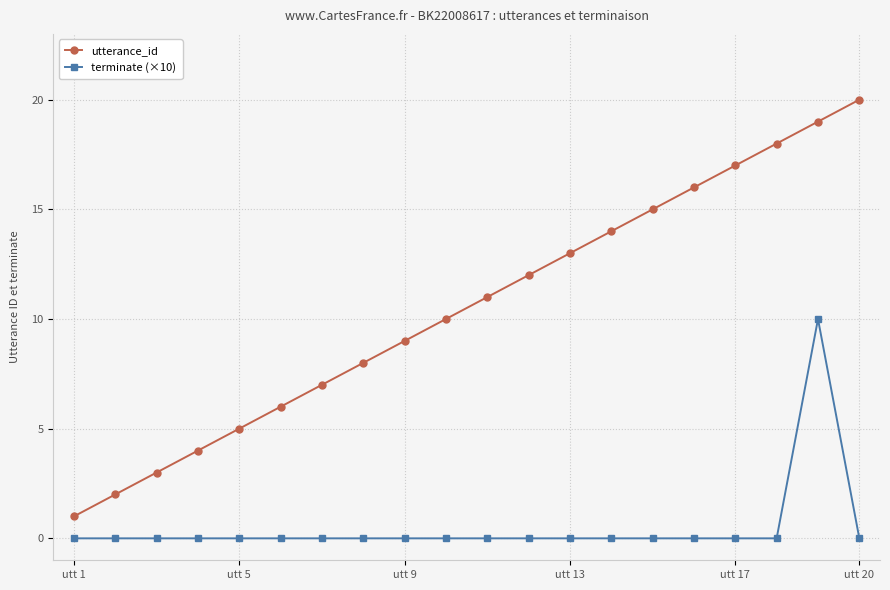

Which series has the largest total across all categories?

utterance_id